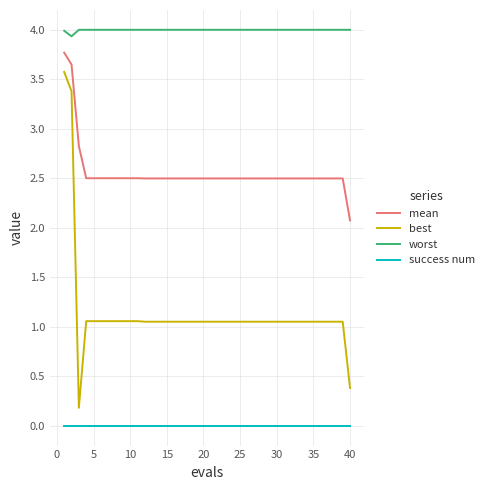

Rank the series by their maximum value, from lowest to highest.

success num, best, mean, worst